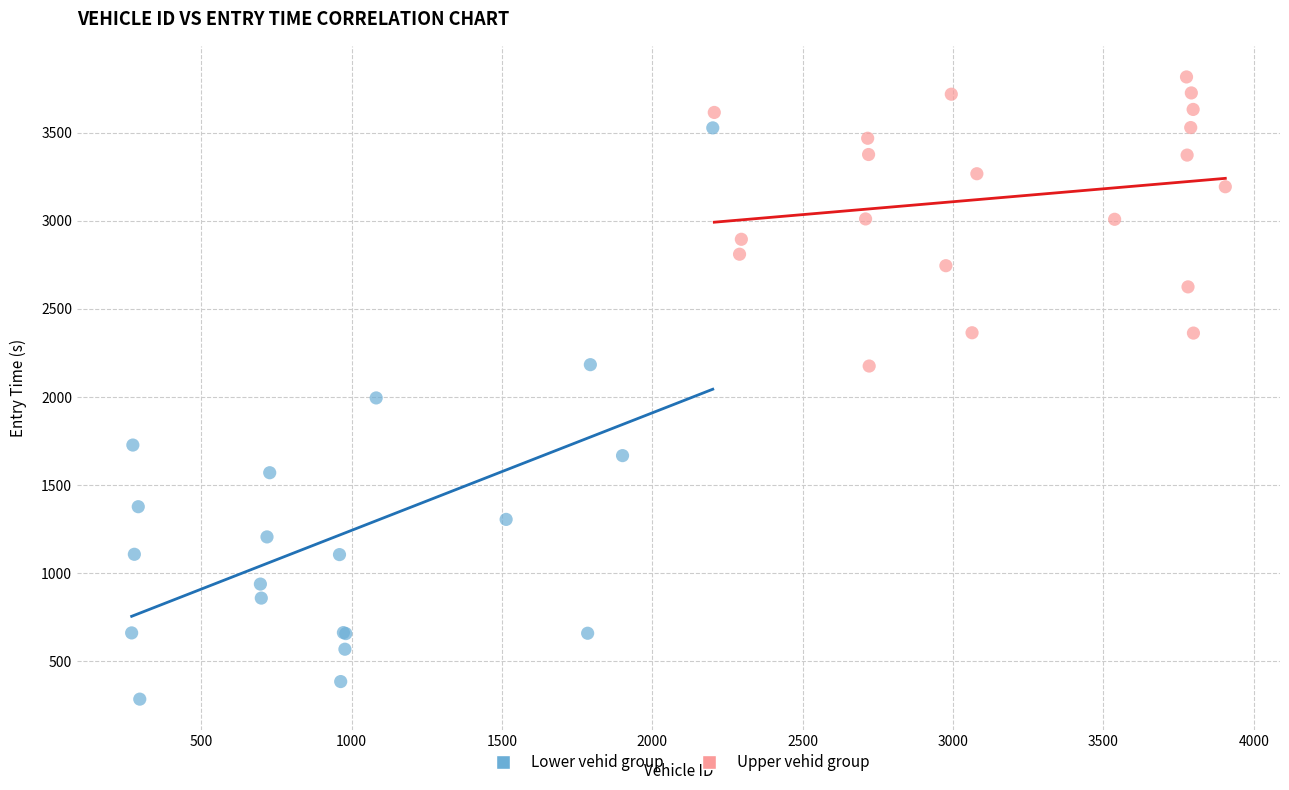

Which series contains the highest Y value?

Upper vehid group